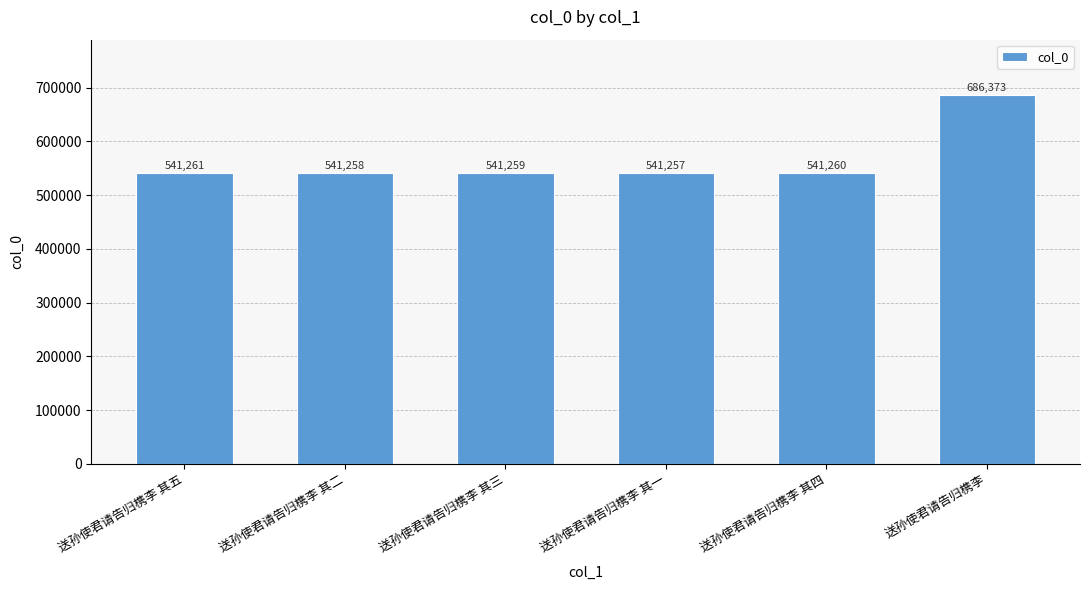

Reading right to left, what are all the values shown in this chart?

686373	541260	541257	541259	541258	541261